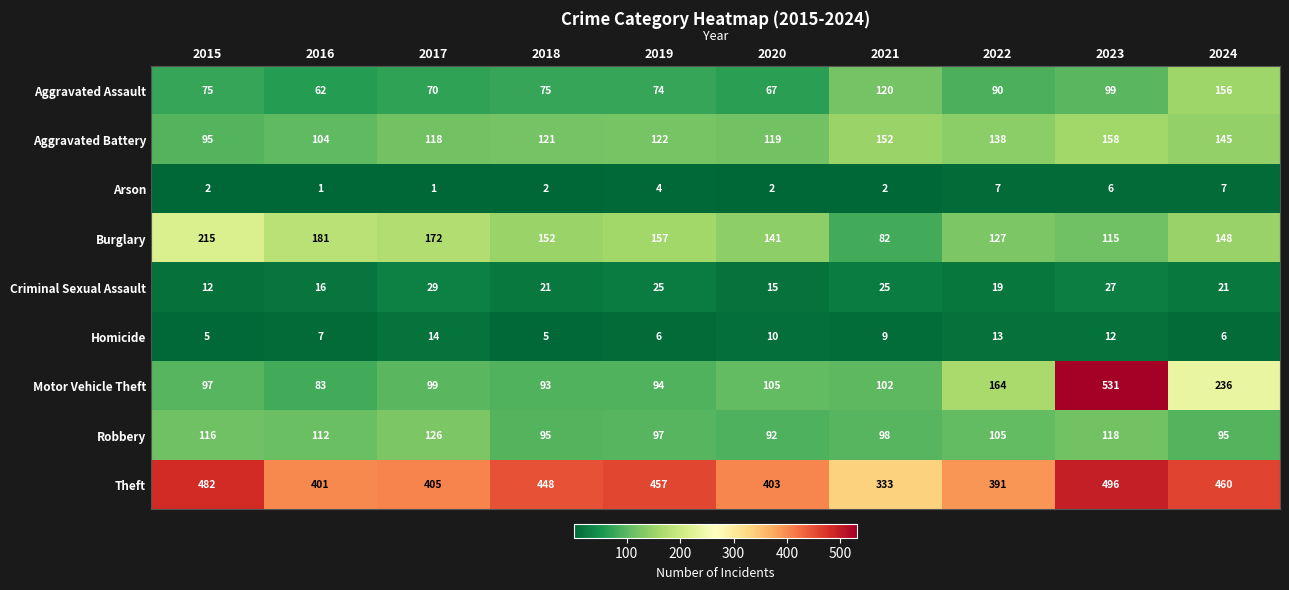

What is the difference between the Motor Vehicle Theft values at 2015 and 2023?

434